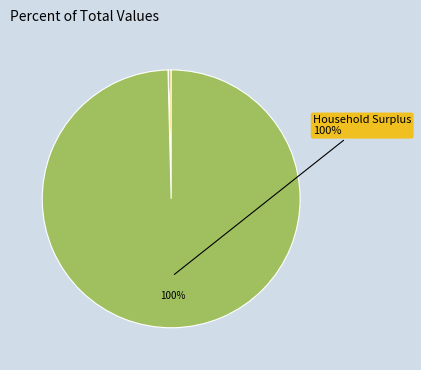

How many segments does this pie chart have?

7